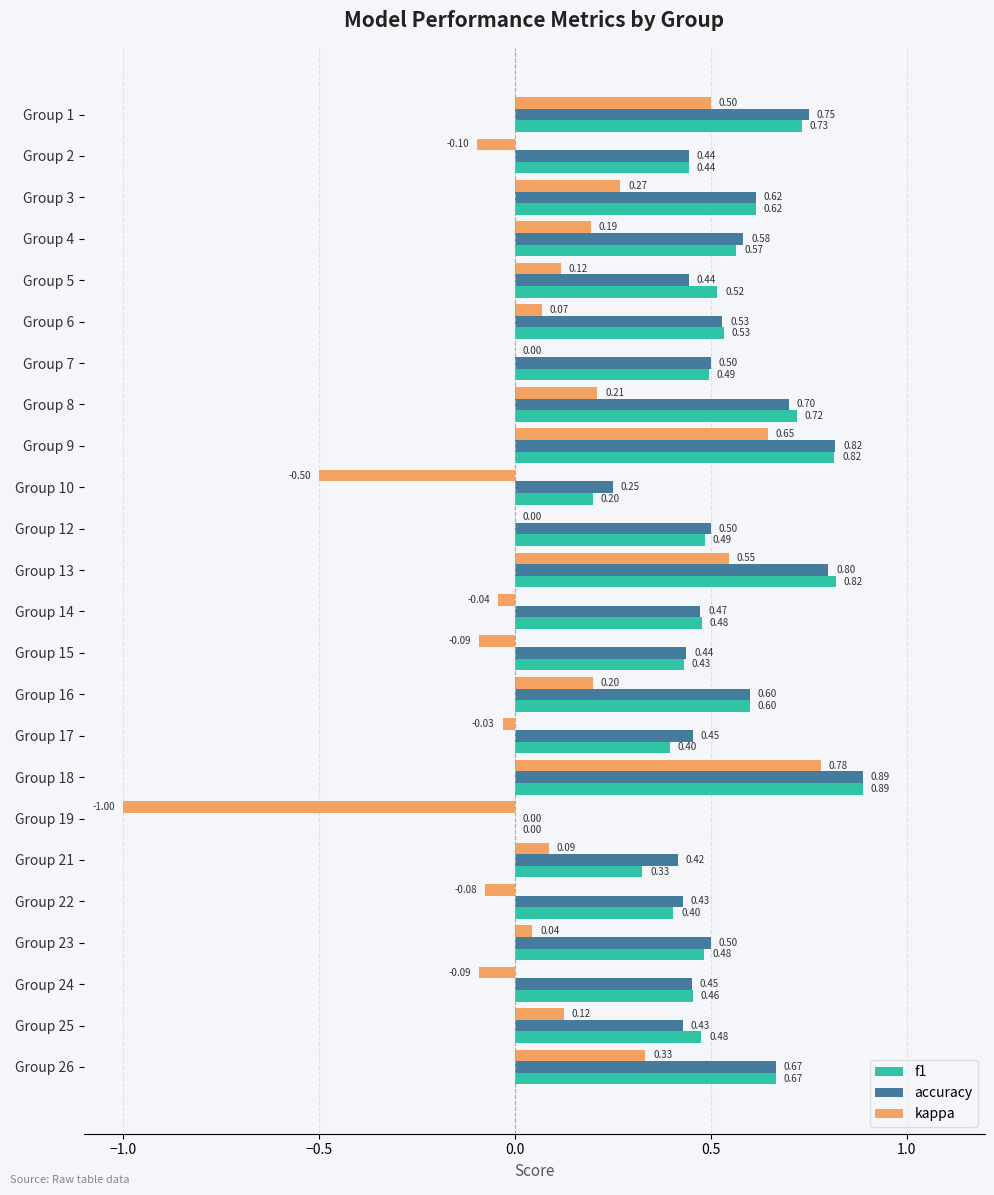

What is the sum of all kappa values?

2.2